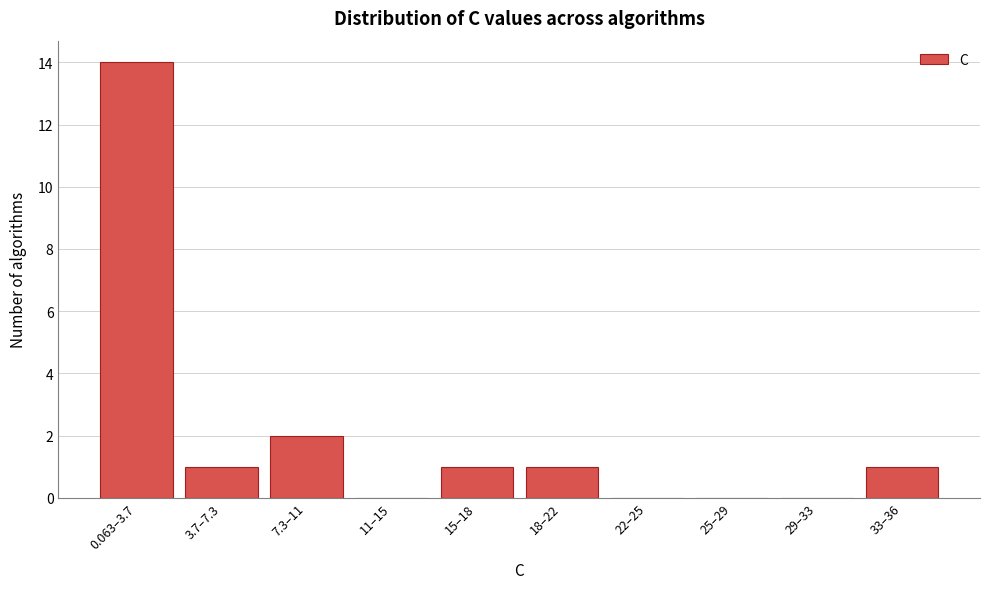

Reading right to left, what are all the values shown in this chart?

33–36=1	29–33=0	25–29=0	22–25=0	18–22=1	15–18=1	11–15=0	7.3–11=2	3.7–7.3=1	0.063–3.7=14